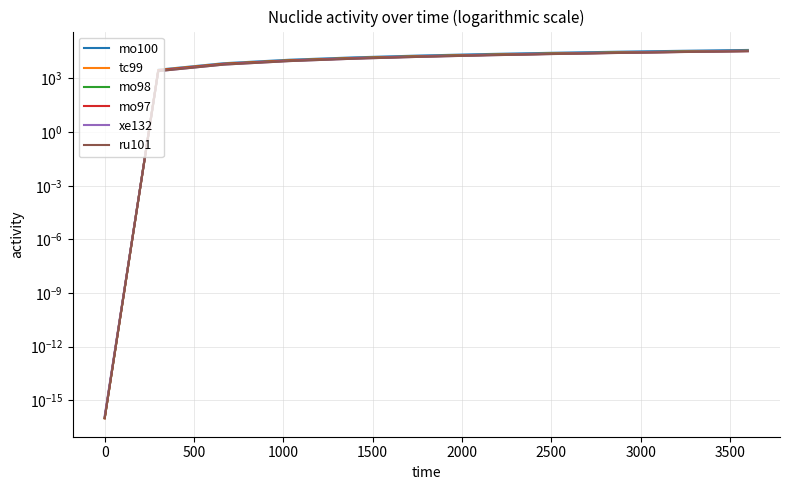

Where does the xe132 series first go above 16239?

2000